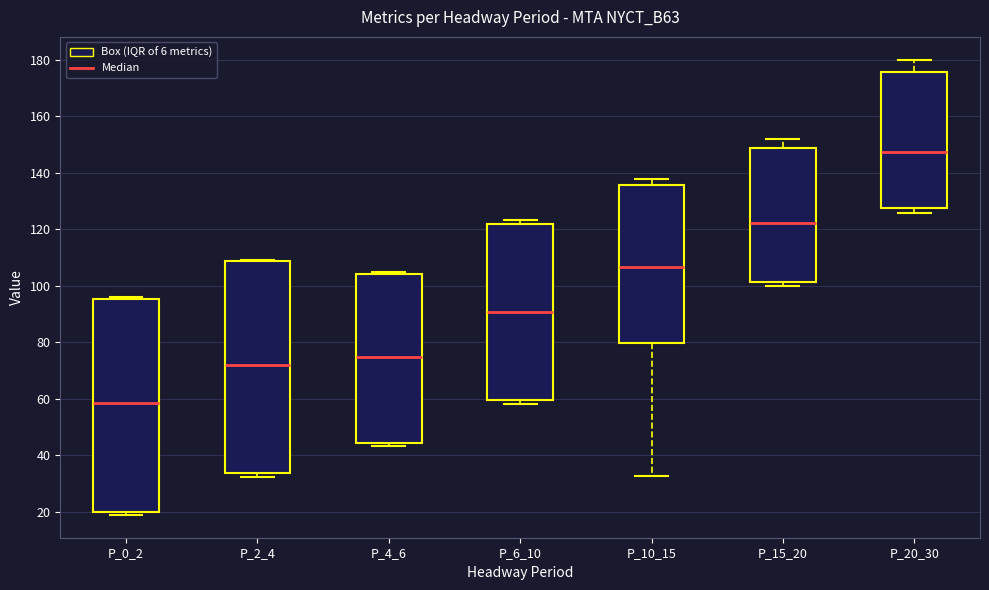

Reading left to right, transcribe this box plot: for each box, give where its median line is, the range the box spans, and where its two whiskers end, as read against the y-axis. The values are not printed on the chart, so give them approximately, as read against the axis.

P_0_2: median 58, box 20 to 96, whiskers 18 to 96 (just above the box's upper edge)
P_2_4: median 72, box 34 to 108, whiskers 32 to 110
P_4_6: median 74, box 44 to 104, whiskers 44 (just below the box's lower edge) to 106
P_6_10: median 90, box 60 to 122, whiskers 58 to 124
P_10_15: median 106, box 80 to 136, whiskers 32 to 138
P_15_20: median 122, box 102 to 148, whiskers 100 to 152
P_20_30: median 148, box 128 to 176, whiskers 126 to 180